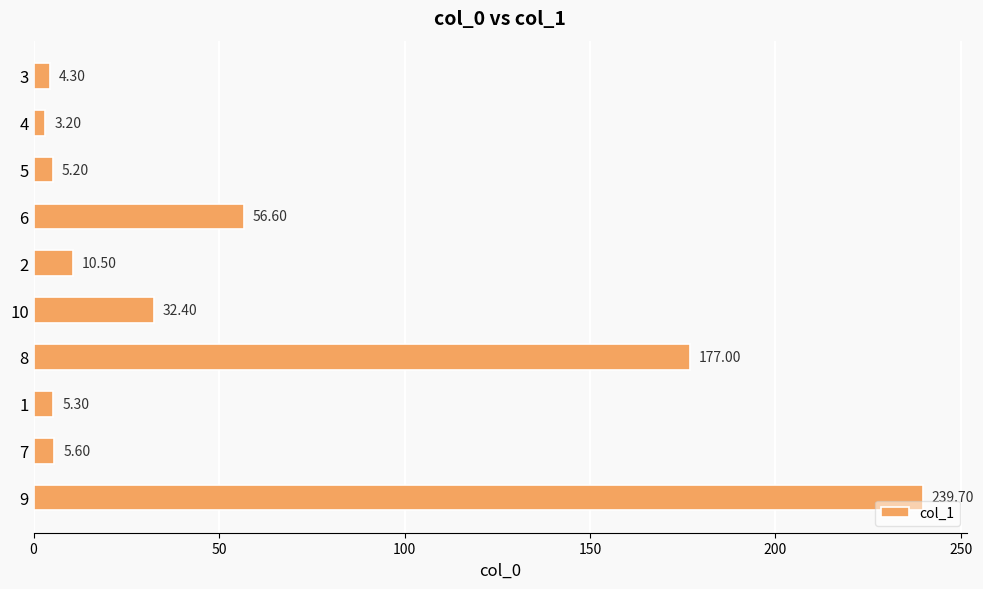

What is the difference between the maximum and second lowest values?

235.4